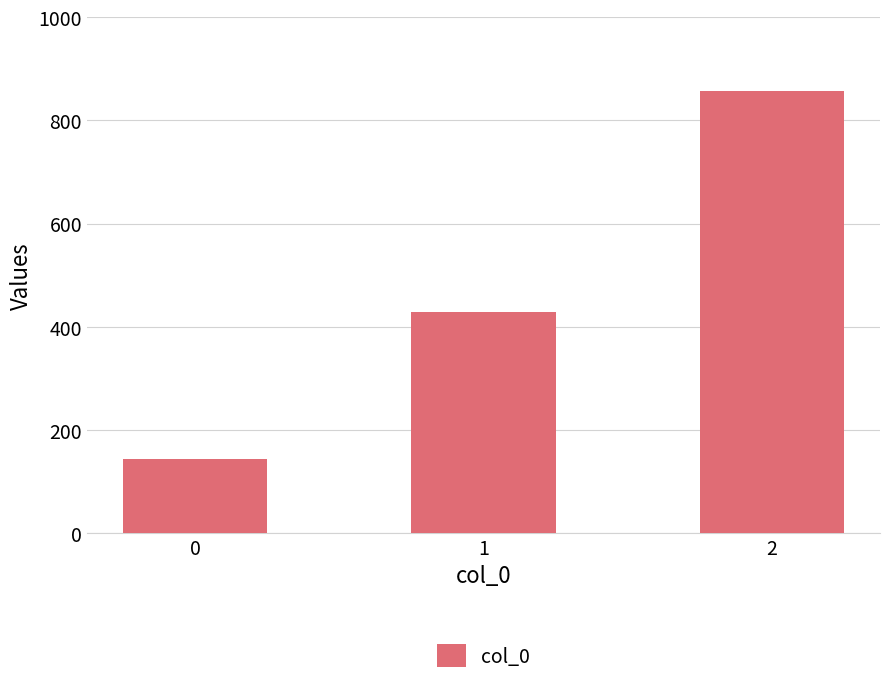

True or false: the data shows 142.9 at 0.

True